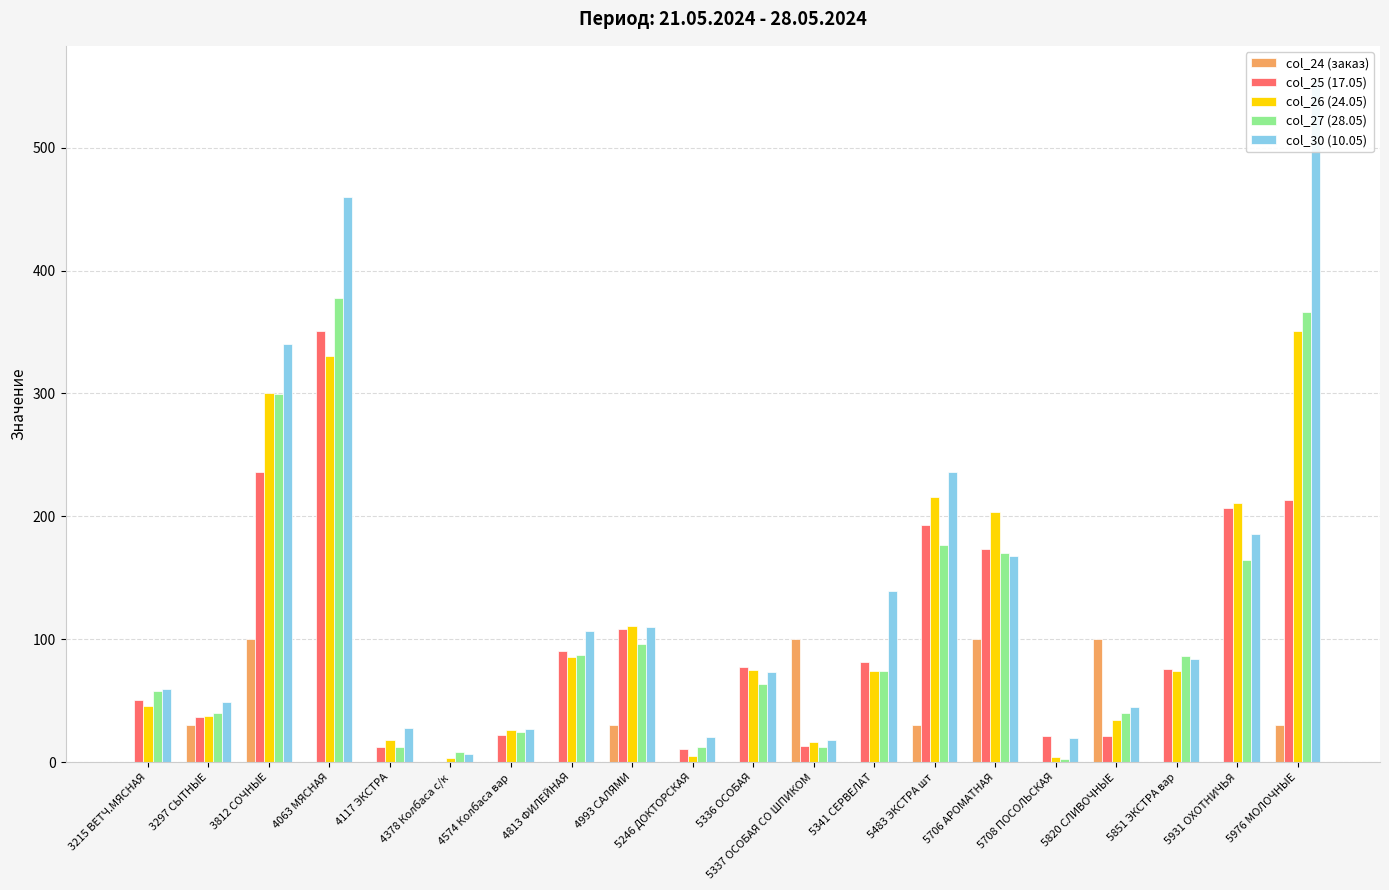

Reading left to right, what are all the values shown in this chart?

col_24 (заказ): 0.0	30.0	100.0	0.0	0.0	0.0	0.0	0.0	30.0	0.0	0.0	100.0	0.0	30.0	100.0	0.0	100.0	0.0	0.0	30.0
col_25 (17.05): 51.0	37.1	235.8	350.6	12.8	0.0	21.9	90.1	108.4	10.4	77.4	13.3	81.8	193.4	173.2	21.1	21.3	75.7	206.8	213.0
col_26 (24.05): 45.4	38.0	300.1	330.5	18.1	3.4	26.5	85.7	111.2	5.4	75.0	16.2	74.5	215.4	203.6	4.6	34.1	73.9	210.6	350.8
col_27 (28.05): 57.8	40.1	299.2	377.6	12.2	8.5	24.5	87.3	96.2	12.5	63.6	12.5	74.5	176.8	170.4	2.4	40.1	86.8	164.8	366.4
col_30 (10.05): 60.0	49.1	340.1	459.7	27.6	7.1	26.8	106.7	110.0	20.8	73.2	17.7	139.7	236.0	168.0	19.8	45.0	84.1	186.0	555.0